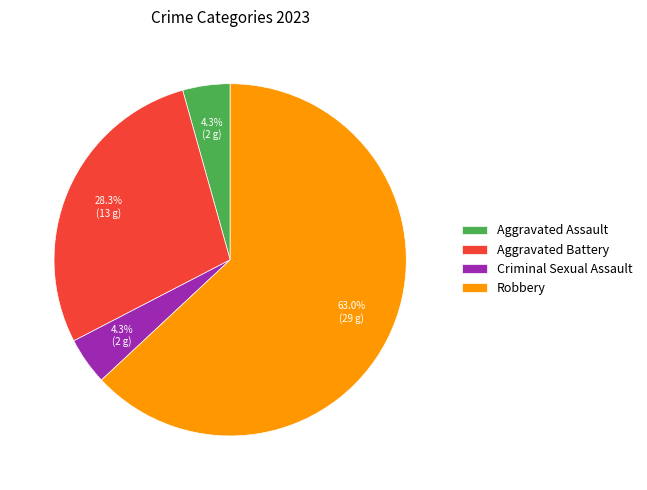

Between Robbery and Aggravated Assault, which is larger?

Robbery